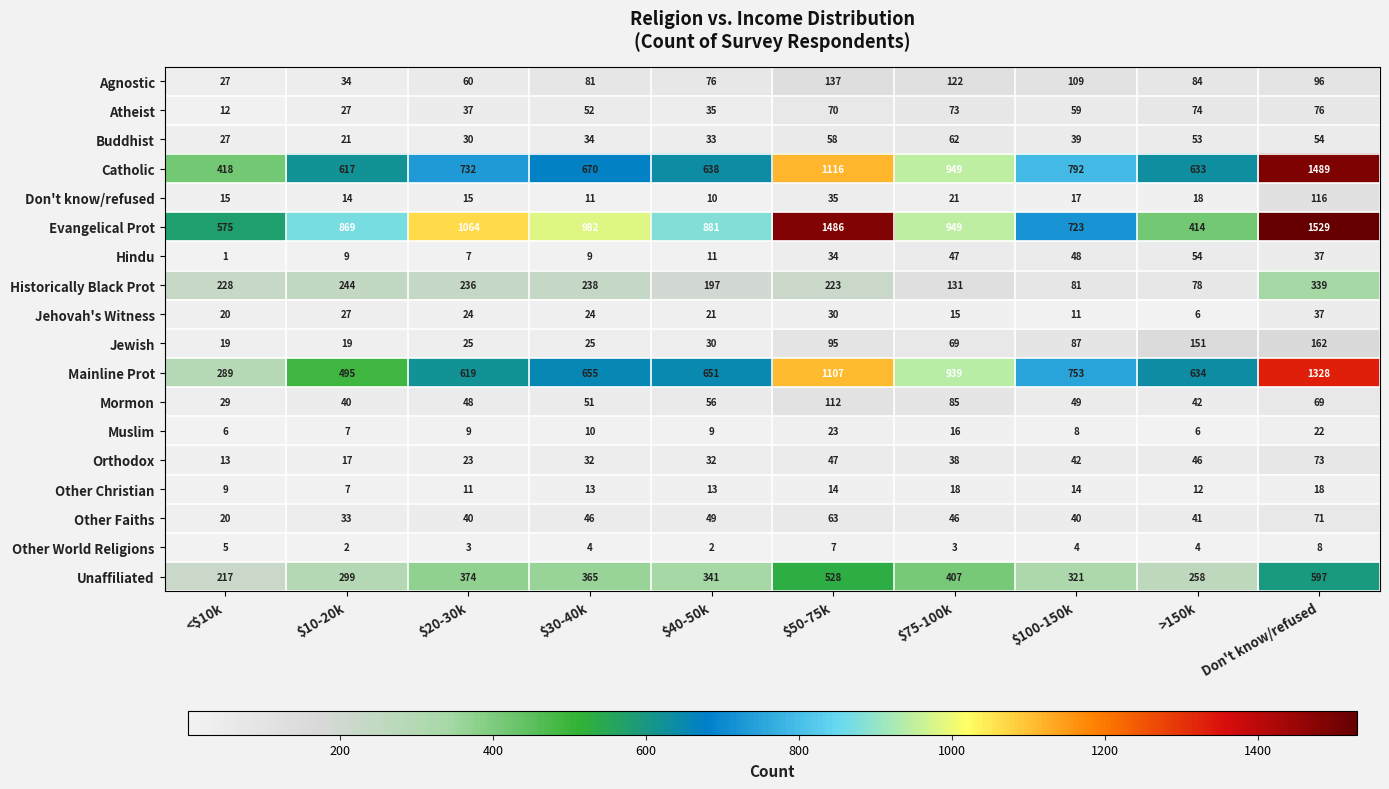

What is the total value across all series at $20-30k?

3357